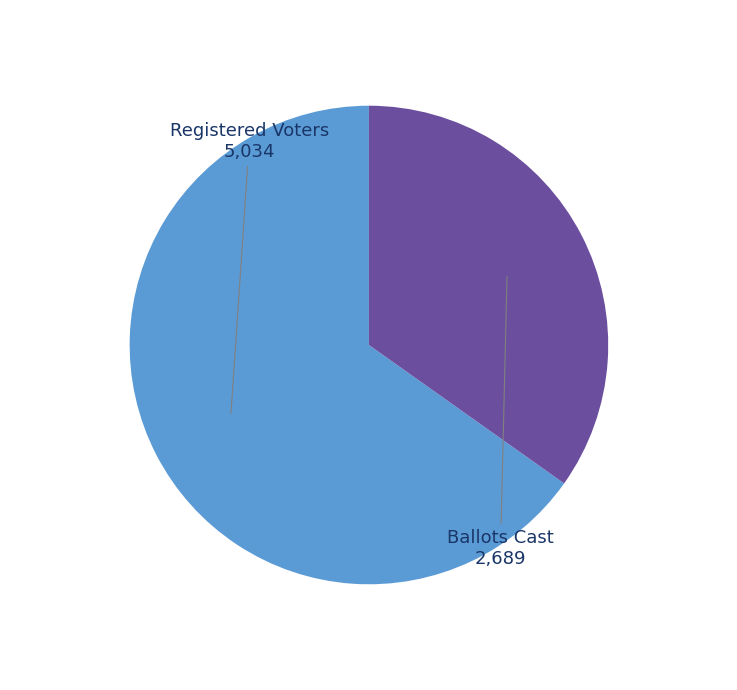

Is there a majority slice in this chart?

Yes